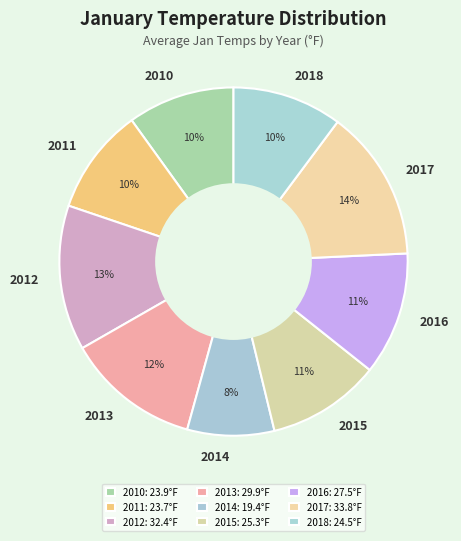

The 2017 slice represents 25% of the pie. True or false?

False